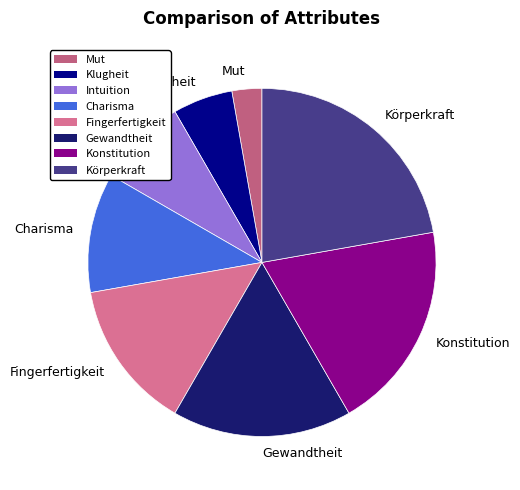

What is the ratio of the value at Intuition to the value at Fingerfertigkeit?

0.6